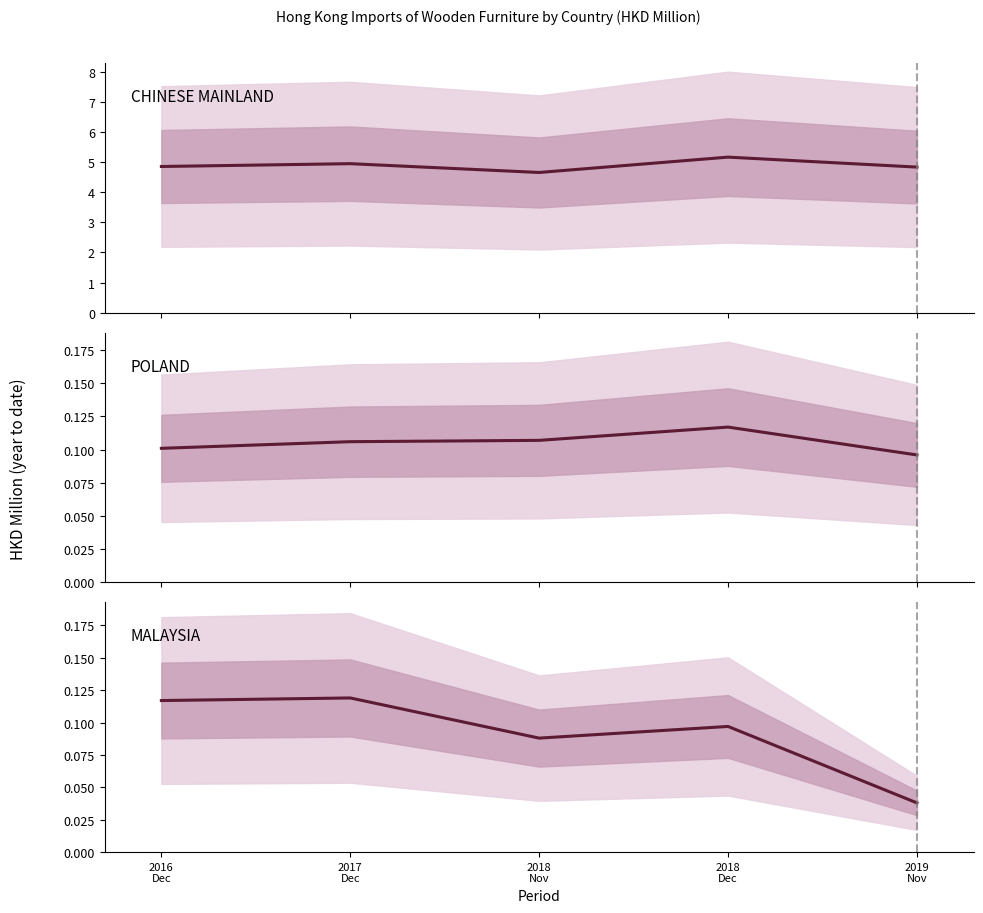

At how many categories does at least one series exceed 4?

5